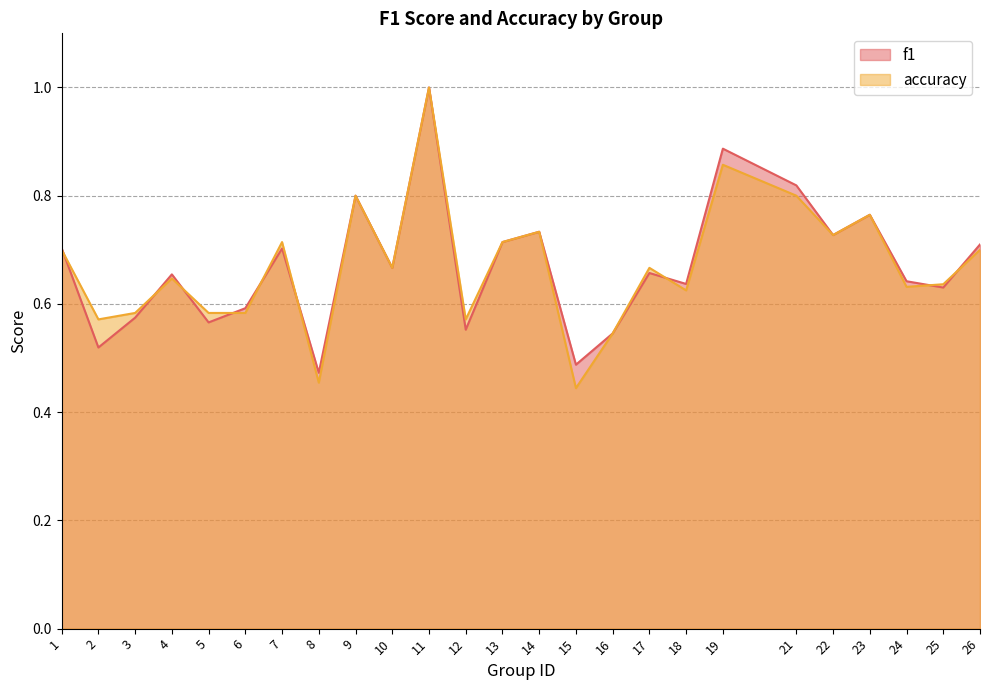

True or false: accuracy has more than 2 interior local peaks.

True